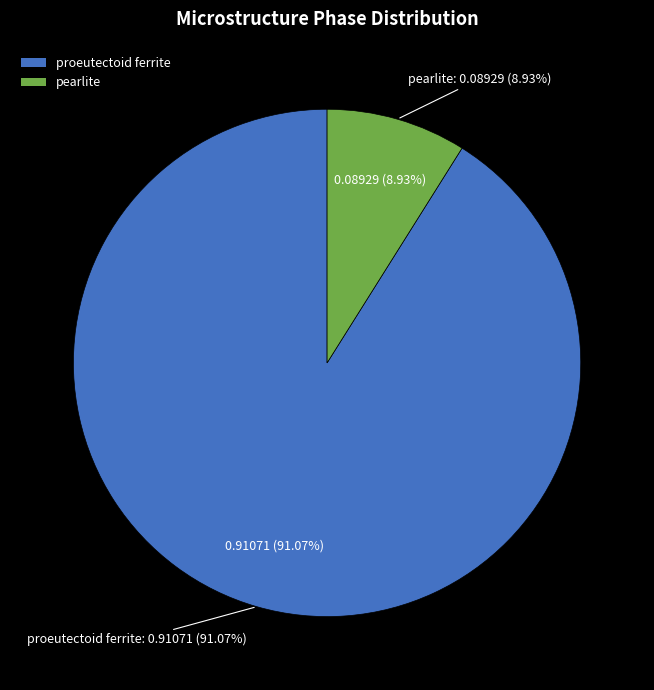

What portion of the pie excludes proeutectoid ferrite?

8.9%